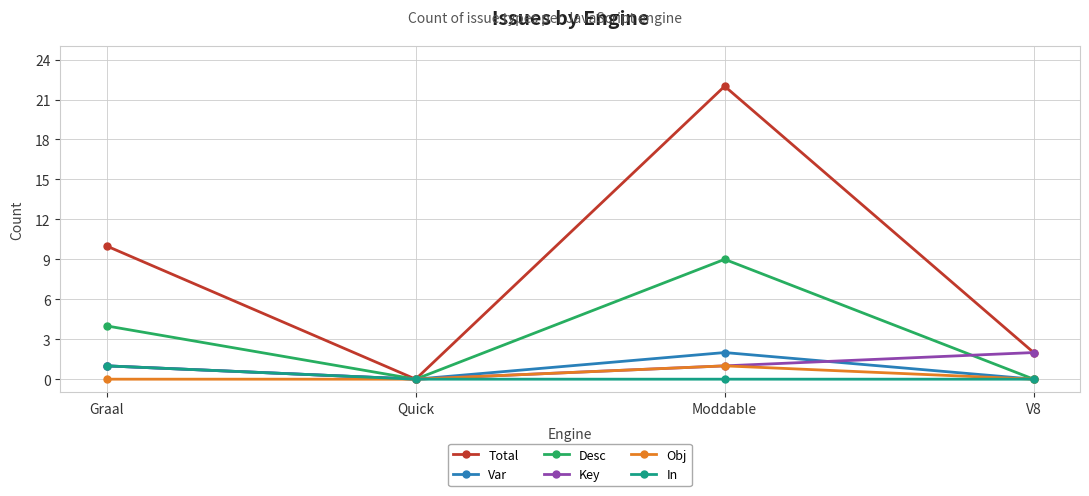

Is the value of Total at V8 greater than the value of In at Graal?

Yes